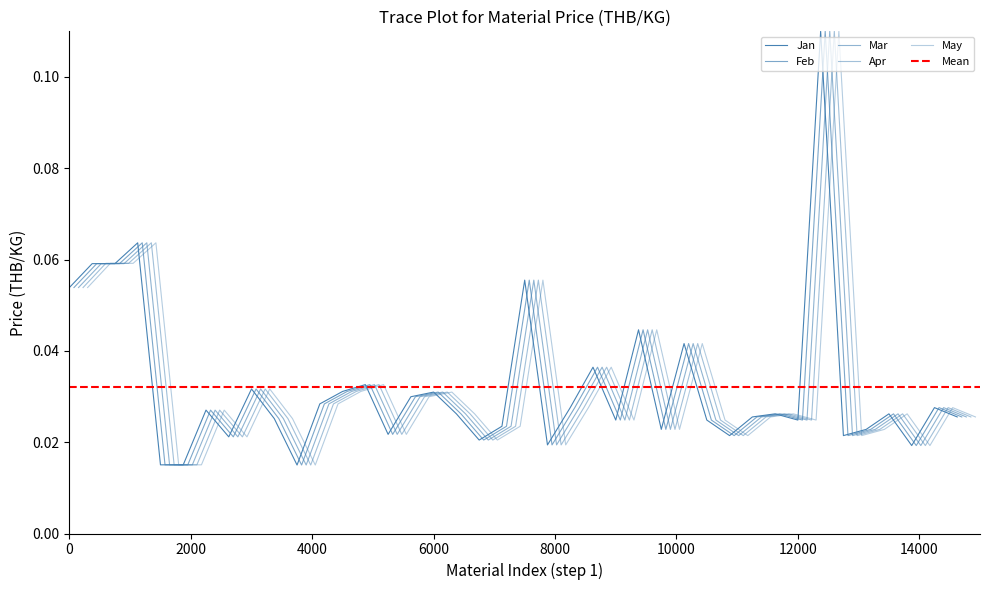

What are all the series names shown in the legend?

Jan, Feb, Mar, Apr, May